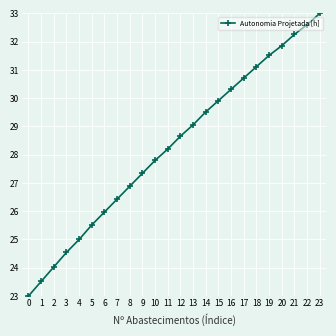

How many lines are shown in the chart?

1